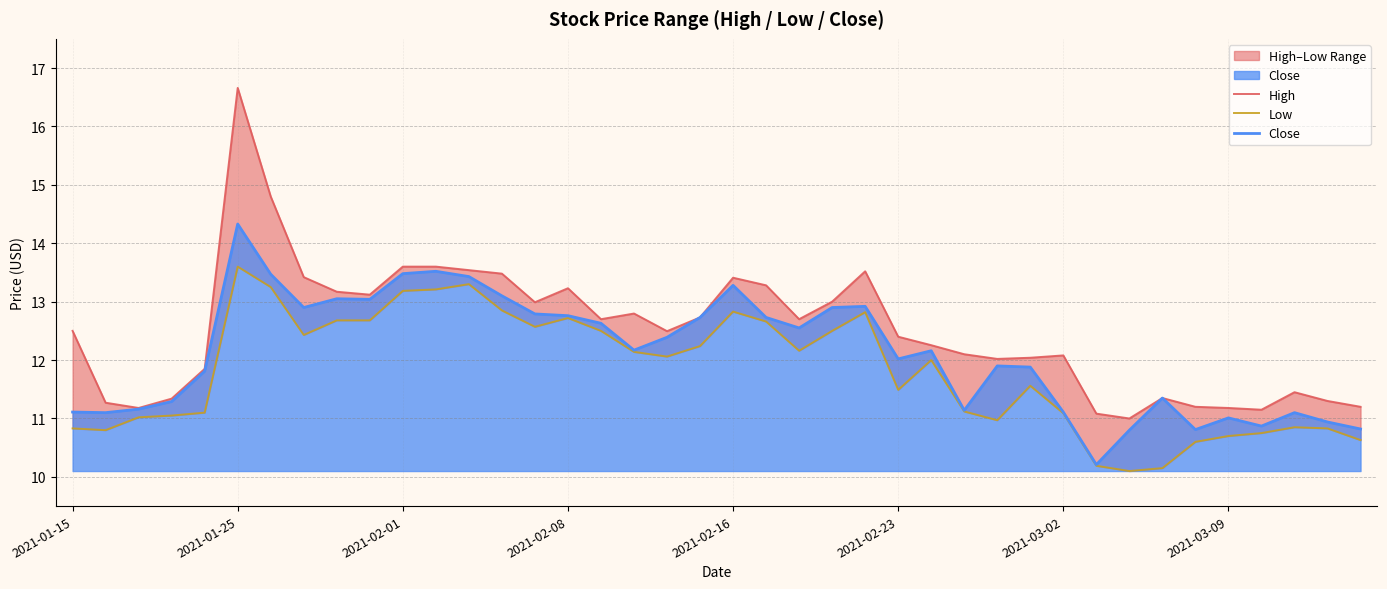

How many values in the Low series exceed 12?

20